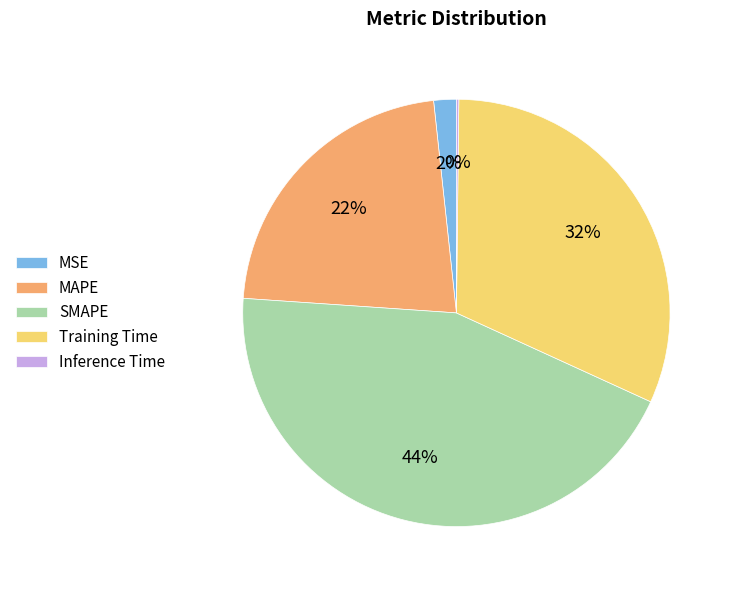

Is the sum of MAPE and SMAPE greater than half?

Yes